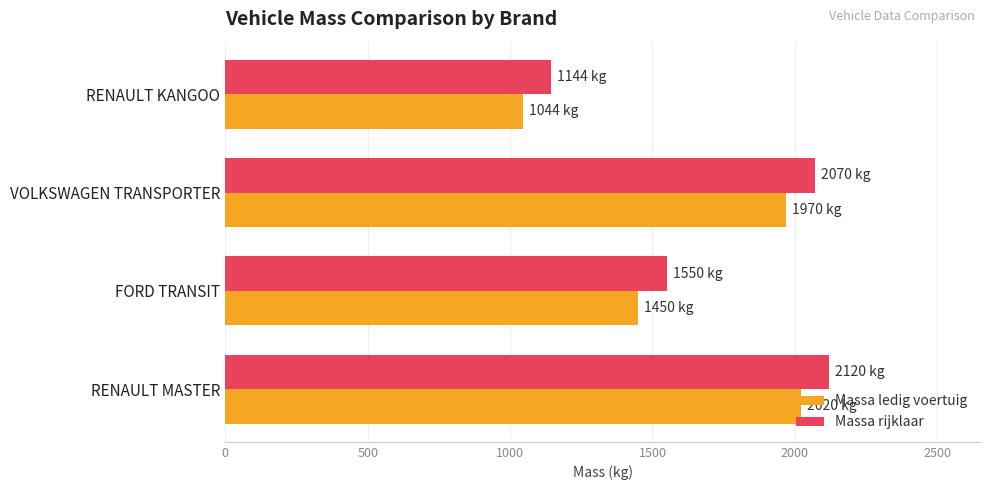

What is the approximate value of Massa rijklaar at FORD TRANSIT, to the nearest 50?

1550